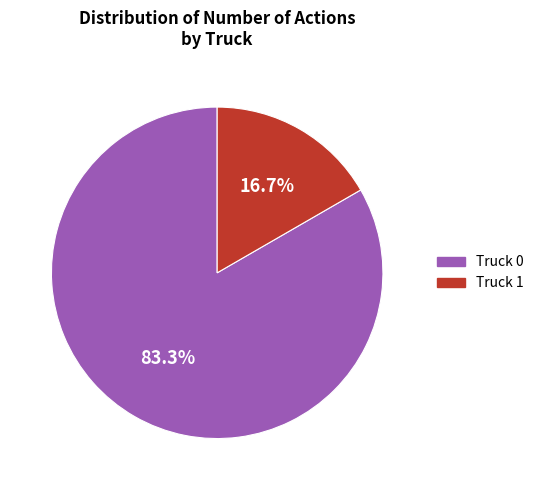

Rank the categories by value from lowest to highest.

Truck 1, Truck 0